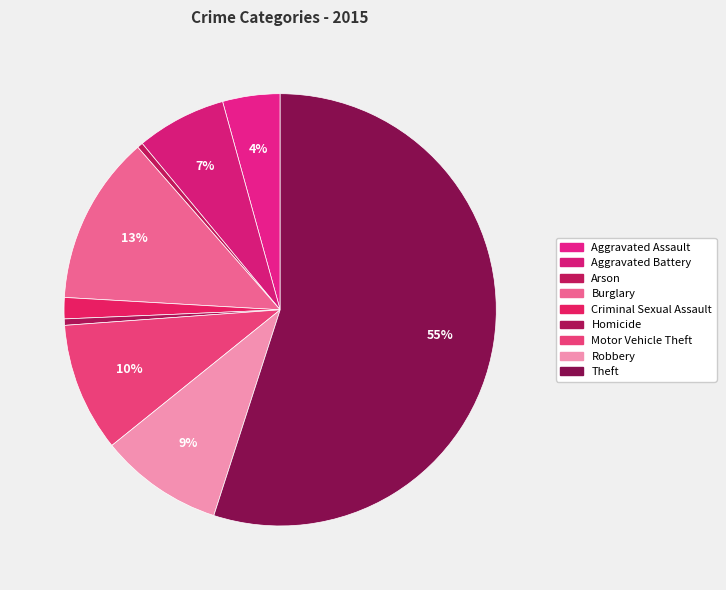

Does Theft account for over 50% of the chart?

Yes